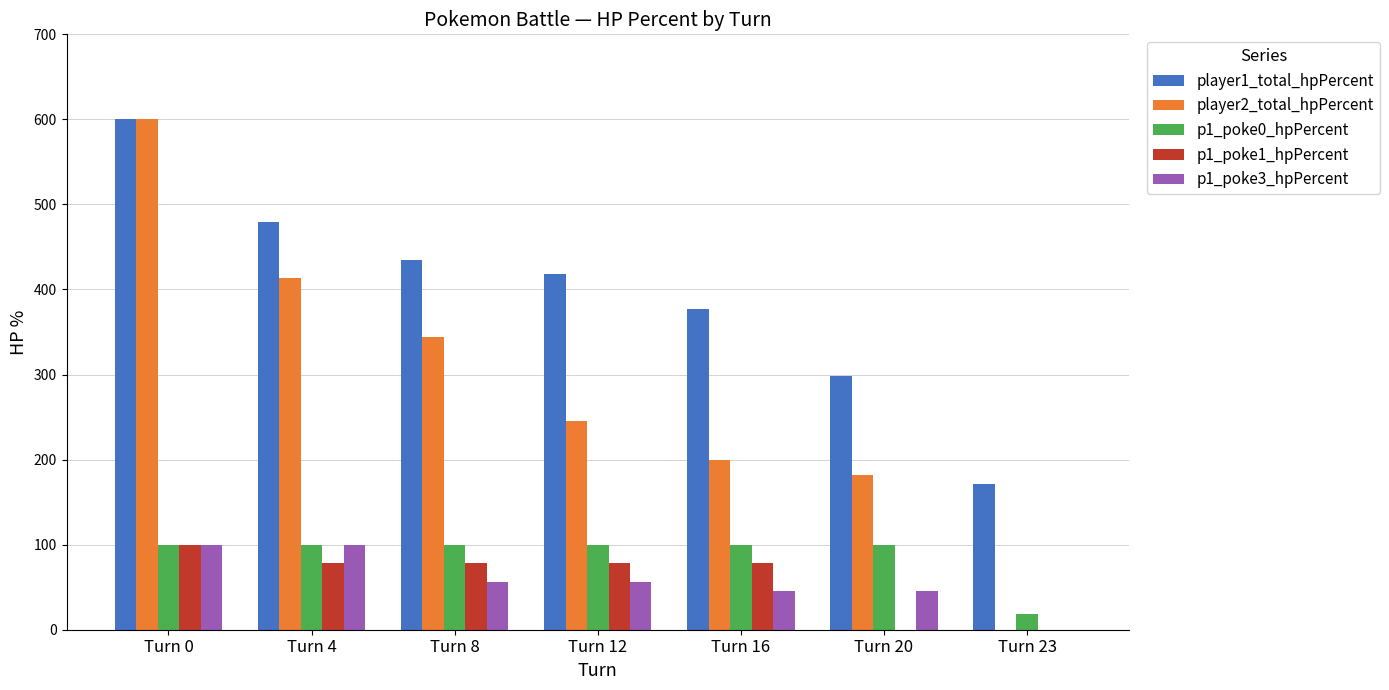

Between Turn 12 and Turn 23, which series saw the biggest shift?

player1_total_hpPercent